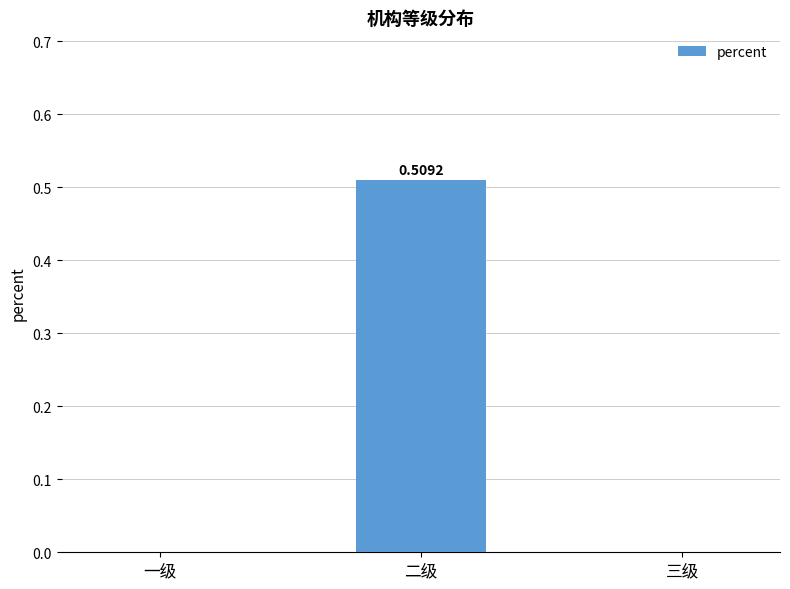

True or false: the data shows 0.3 at 二级.

False